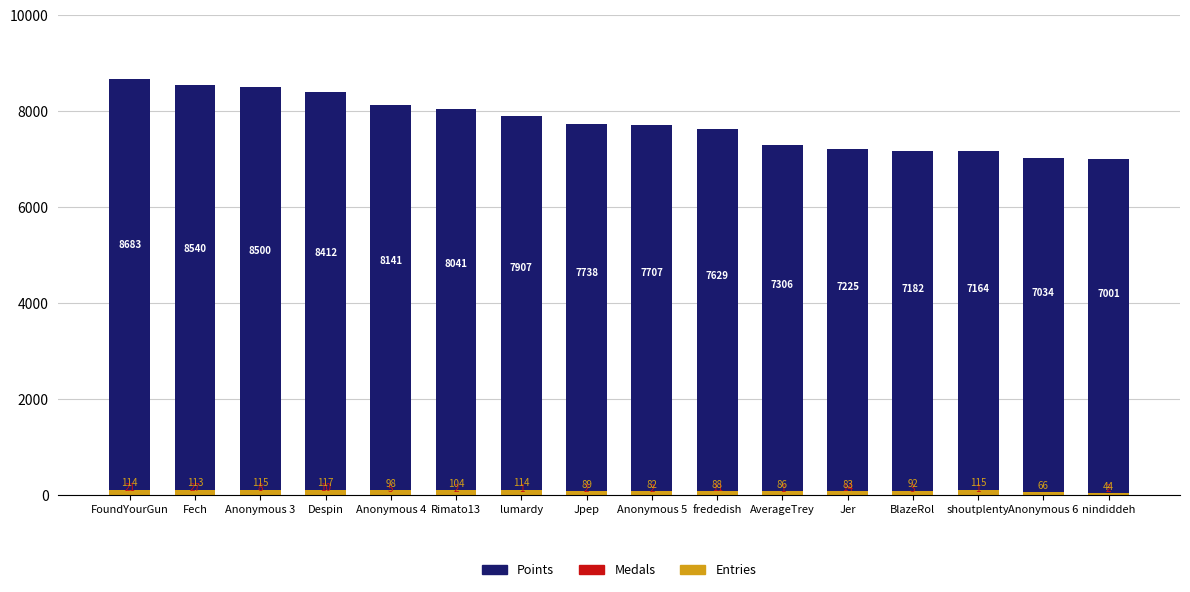

What is the highest value of the Medals series?

27